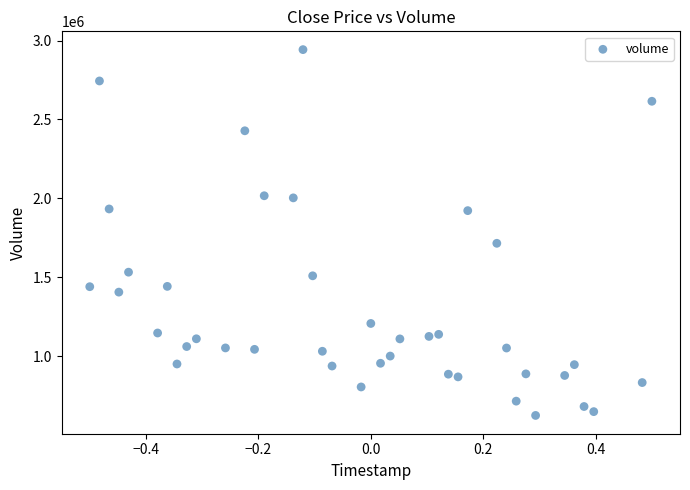

What is the range of Y values (max minus min)?

2318100